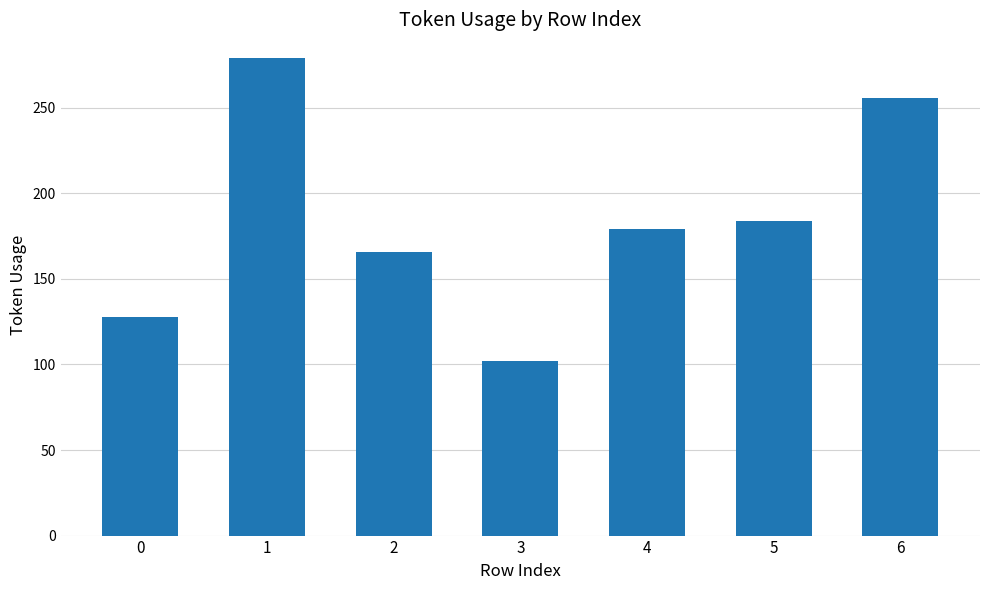

What is the difference between the maximum and second lowest values?

151